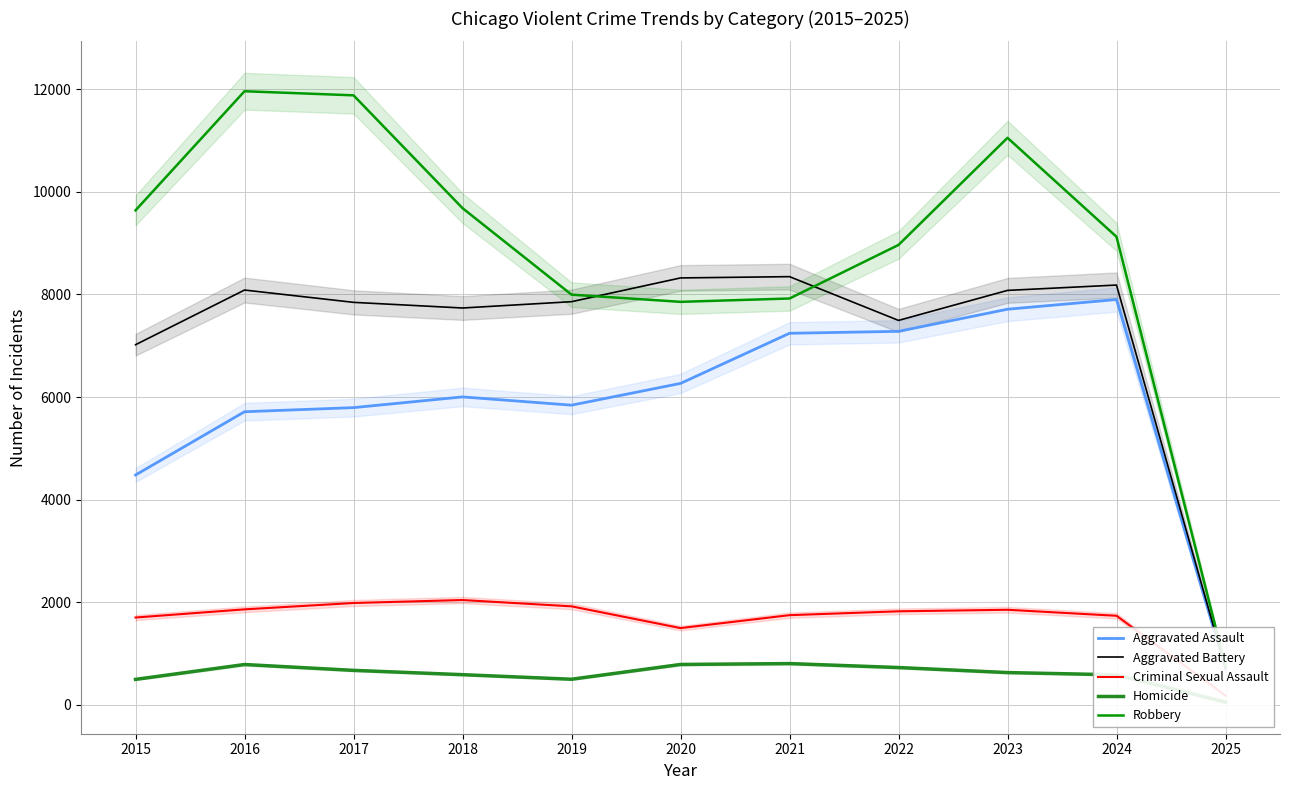

Reading right to left, list all the values displayed in this chart.

Aggravated Assault: 2025=701	2024=7900	2023=7711	2022=7280	2021=7242	2020=6265	2019=5841	2018=6002	2017=5793	2016=5713	2015=4480
Aggravated Battery: 2025=709	2024=8182	2023=8078	2022=7493	2021=8346	2020=8321	2019=7858	2018=7735	2017=7845	2016=8085	2015=7019
Criminal Sexual Assault: 2025=181	2024=1736	2023=1853	2022=1823	2021=1748	2020=1496	2019=1920	2018=2043	2017=1985	2016=1861	2015=1702
Homicide: 2025=52	2024=585	2023=629	2022=727	2021=804	2020=787	2019=499	2018=588	2017=672	2016=786	2015=496
Robbery: 2025=753	2024=9123	2023=11052	2022=8964	2021=7920	2020=7855	2019=7995	2018=9681	2017=11880	2016=11960	2015=9638